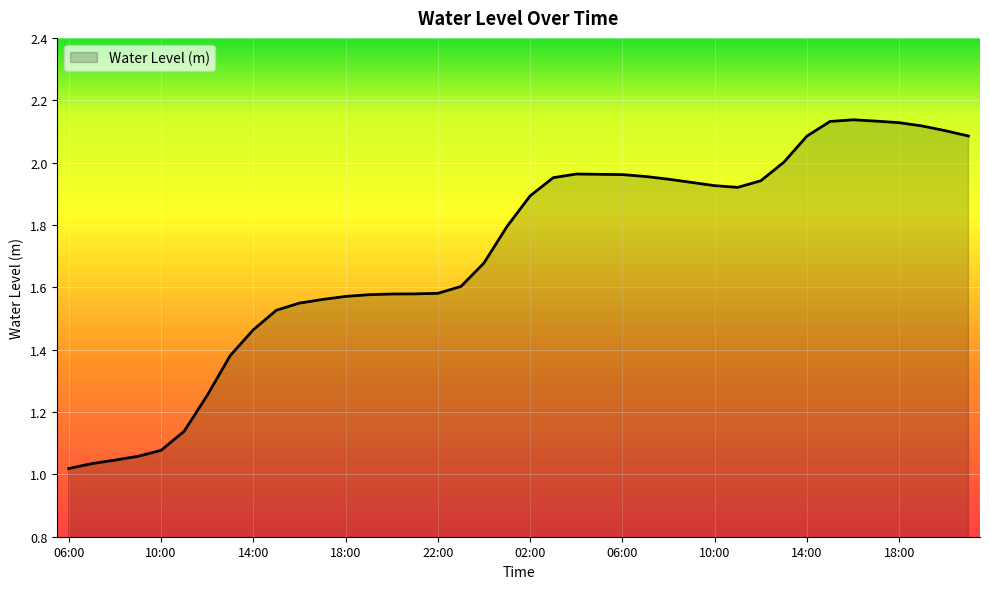

How many lines are shown in the chart?

1